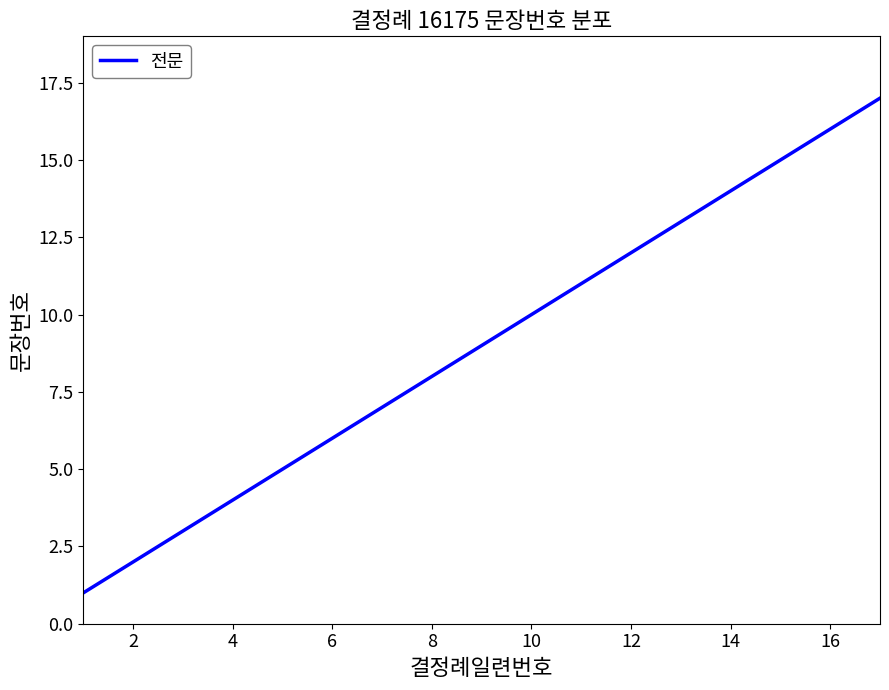

What is the greatest value displayed?

17